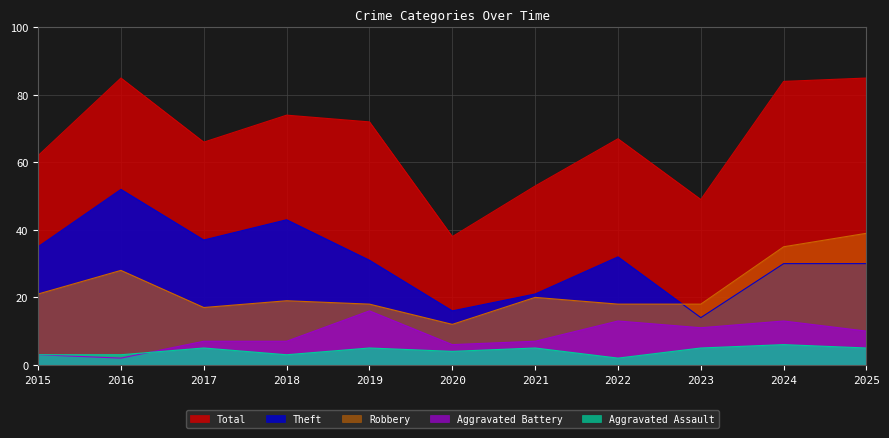

What is the average value of the Aggravated Battery series?

9